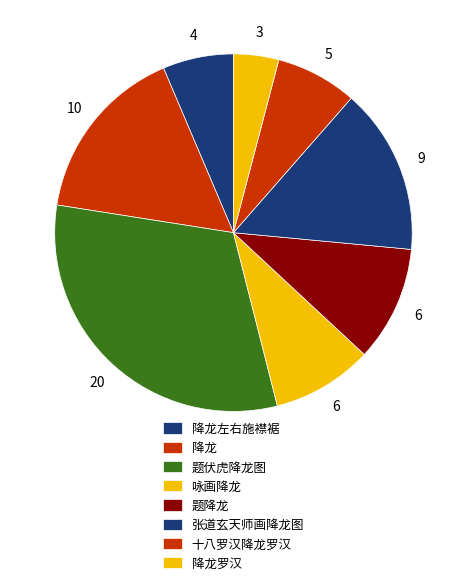

Rank the categories by value from highest to lowest.

题伏虎降龙图, 降龙, 张道玄天师画降龙图, 题降龙, 咏画降龙, 十八罗汉降龙罗汉, 降龙左右施襟裾, 降龙罗汉